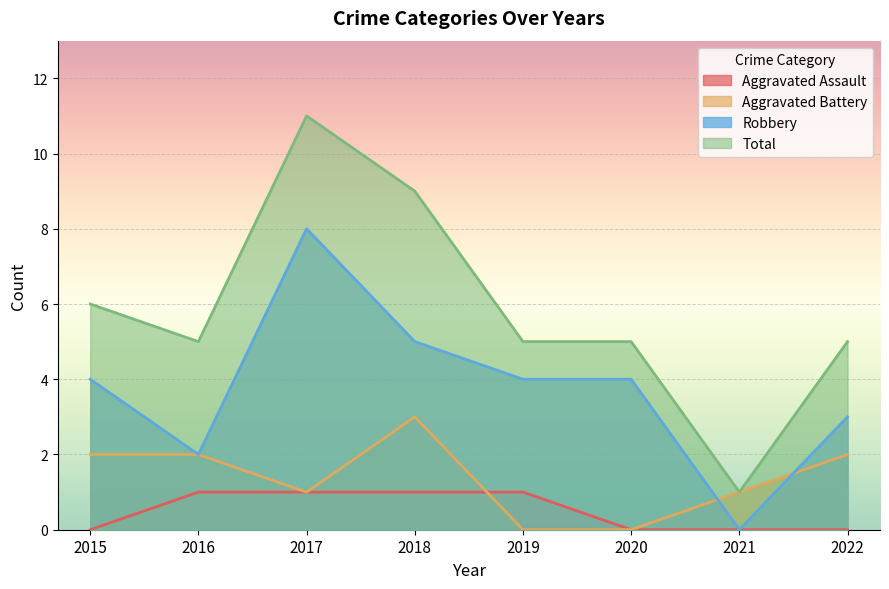

At which label is Aggravated Assault closest to 0?

2015